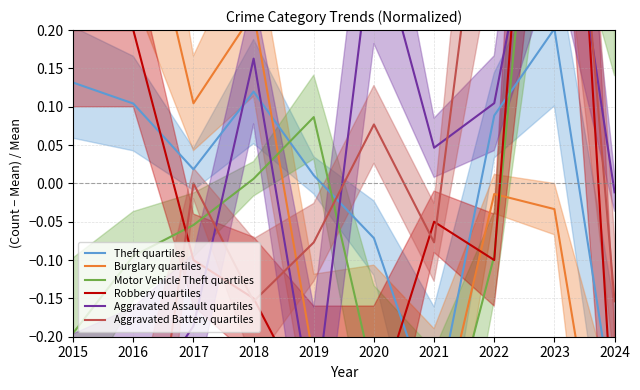

What is the approximate value of Aggravated Assault quartiles at 2019?

-0.3